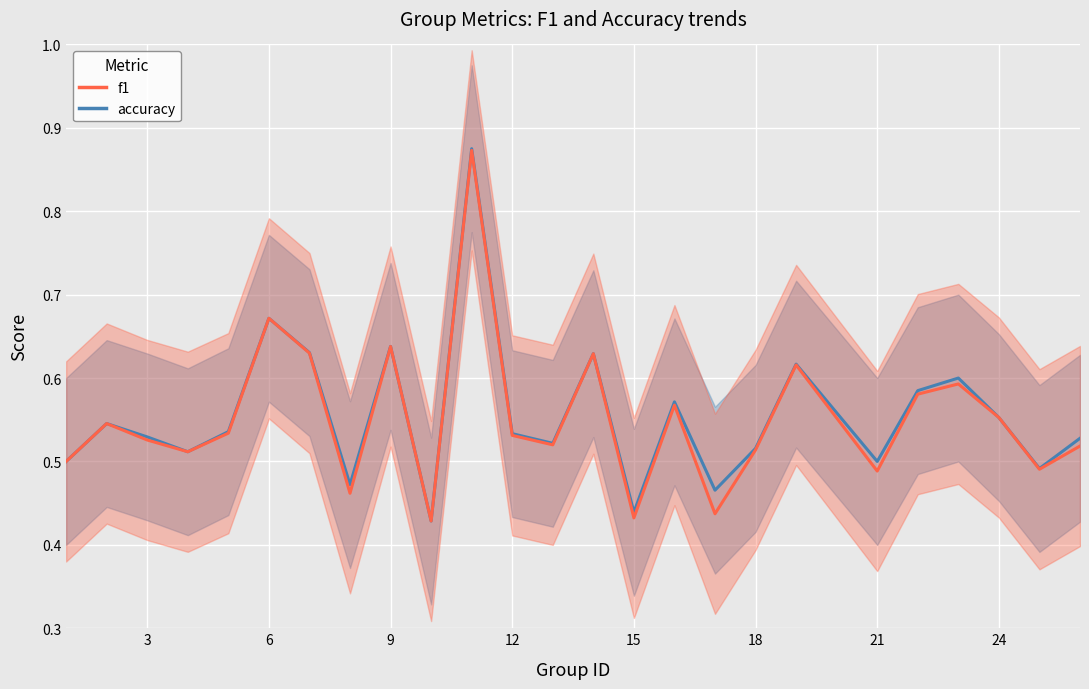

Count the f1 values in the range 0 to 1.

25